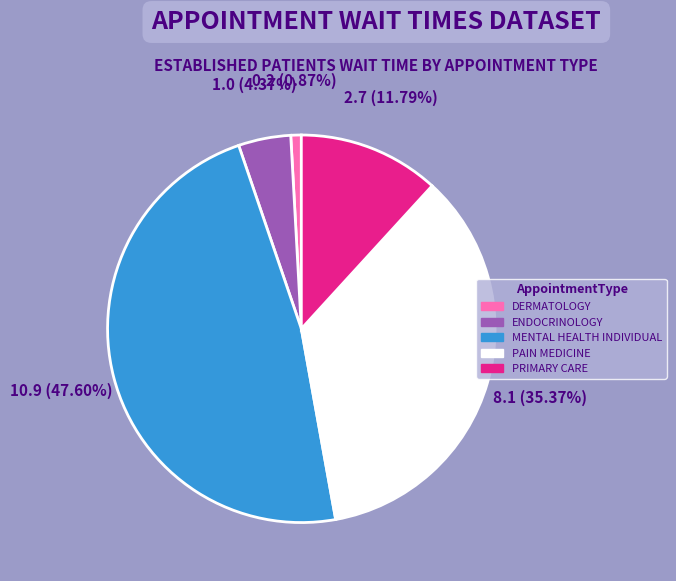

To the nearest percent, what is the difference between the DERMATOLOGY and PAIN MEDICINE slice percentages?

34%